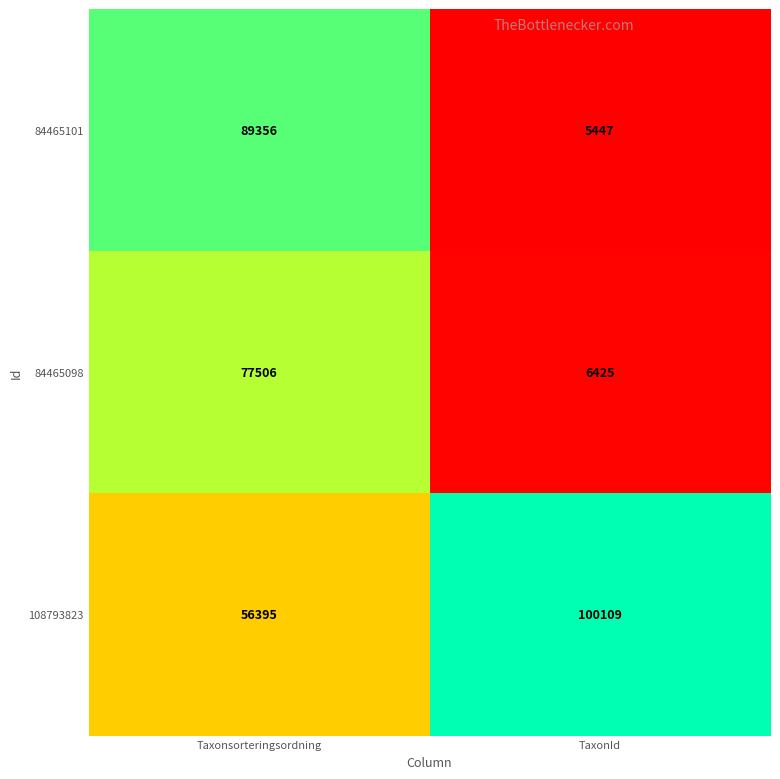

At which category is the sum across all series the highest?

Taxonsorteringsordning